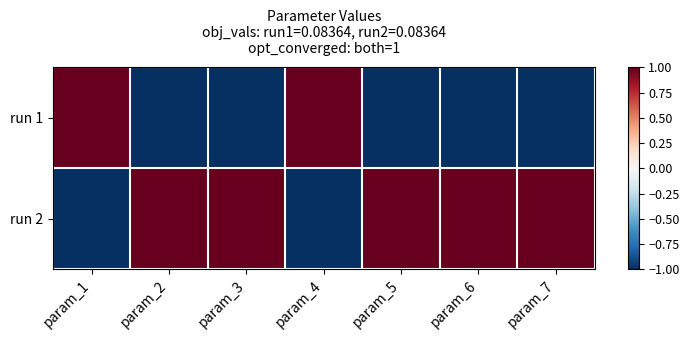

Reading left to right, transcribe all the data shown in this chart.

run 1: param_1=1	param_2=-1	param_3=-1	param_4=1	param_5=-1	param_6=-1	param_7=-1
run 2: param_1=-1	param_2=1	param_3=1	param_4=-1	param_5=1	param_6=1	param_7=1